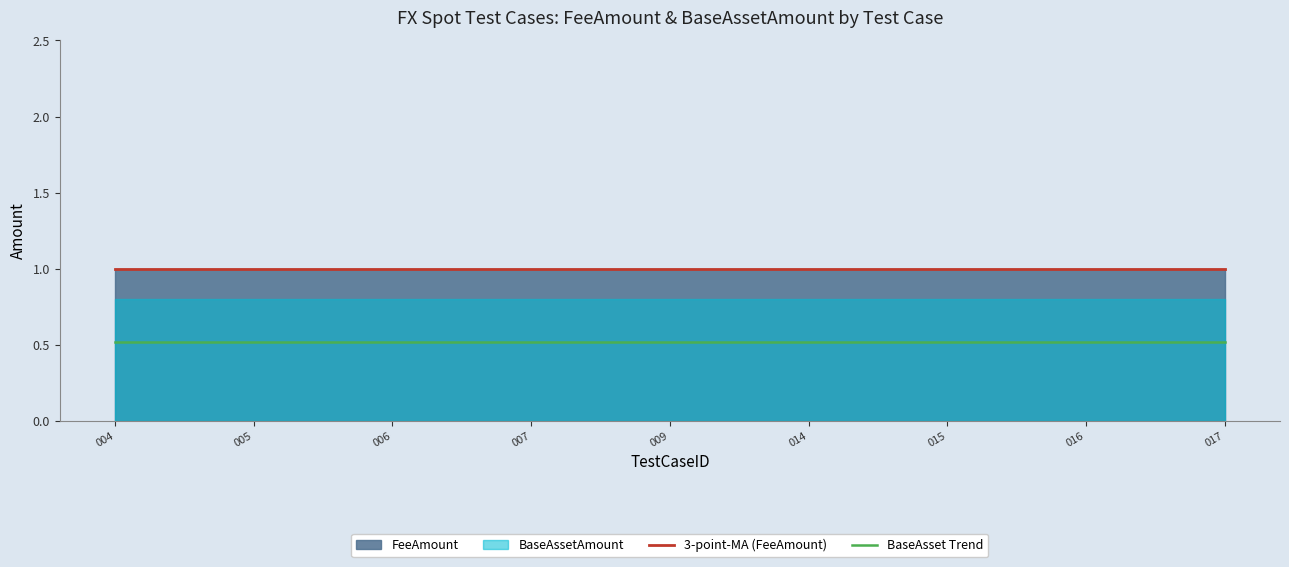

The value of BaseAsset Trend at 009 is 0.5. True or false?

True